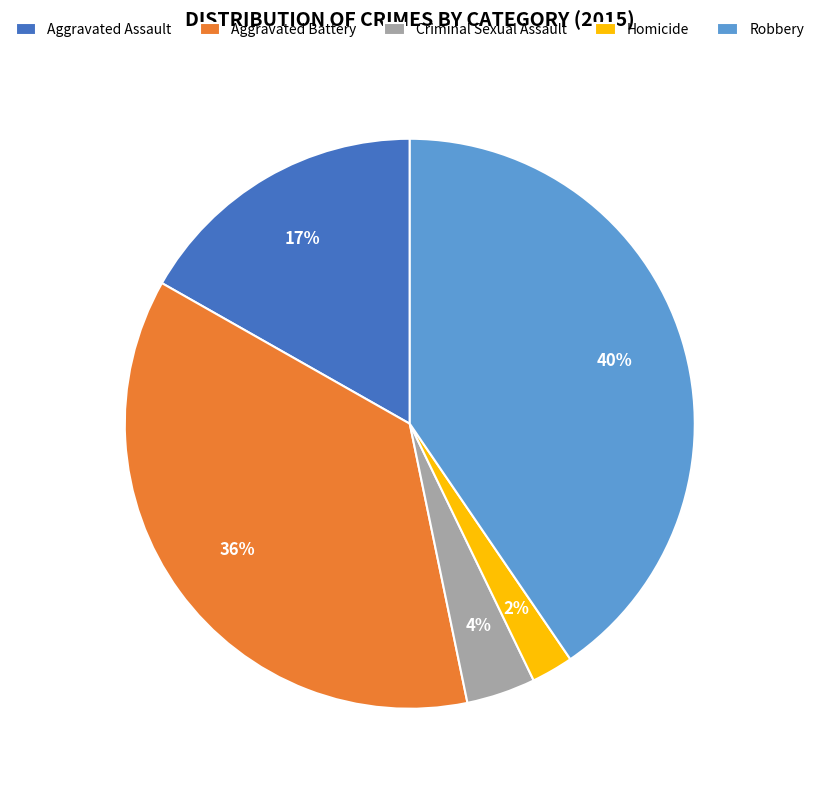

Rank the categories by value from lowest to highest.

Homicide, Criminal Sexual Assault, Aggravated Assault, Aggravated Battery, Robbery